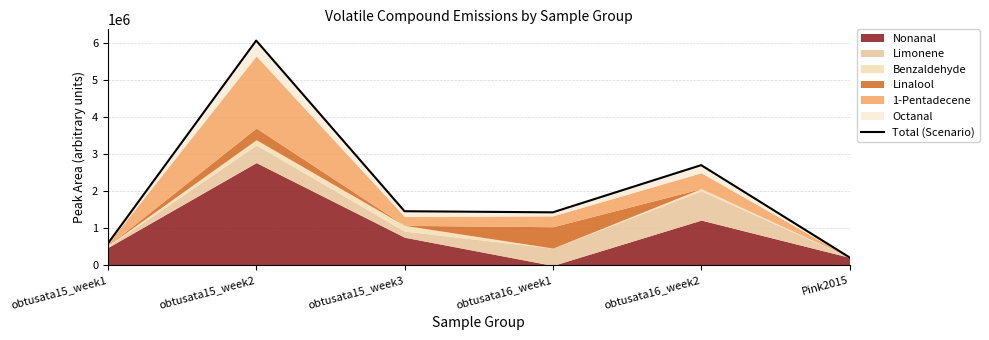

At which label does the data first exceed 1465296?

obtusata15_week2